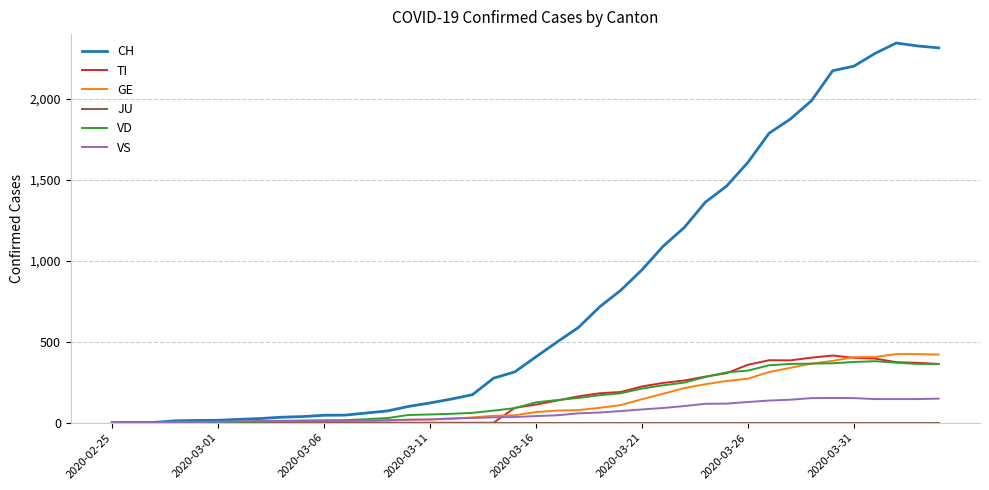

Does the chart have visible grid lines?

Yes